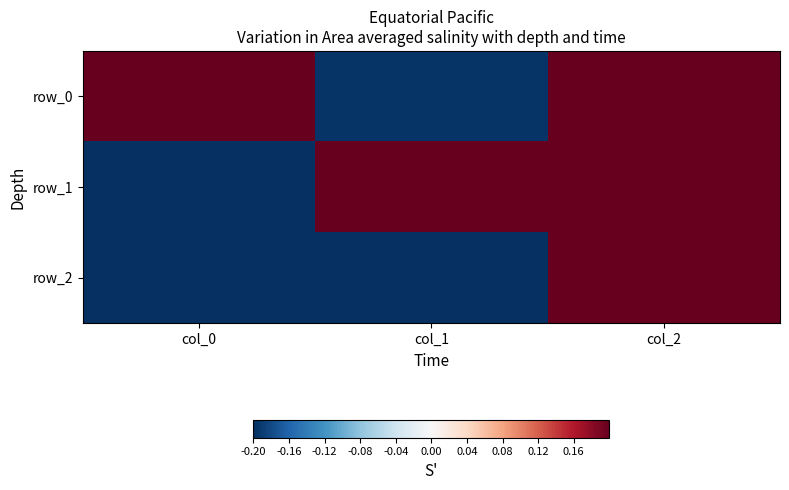

Which series has the widest spread of values?

row_1